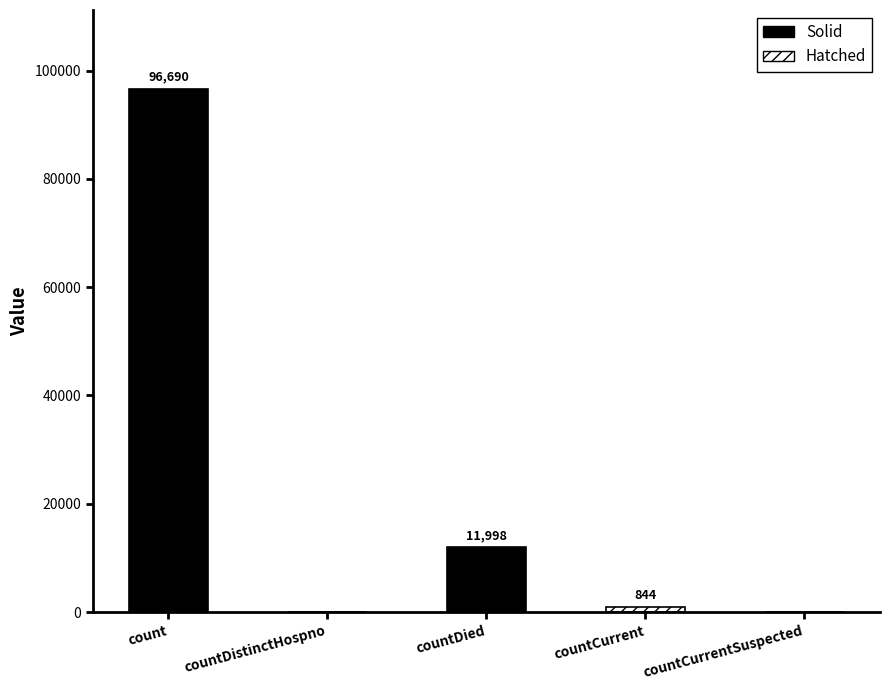

What is the change in value from countDied to countCurrentSuspected?

-11998